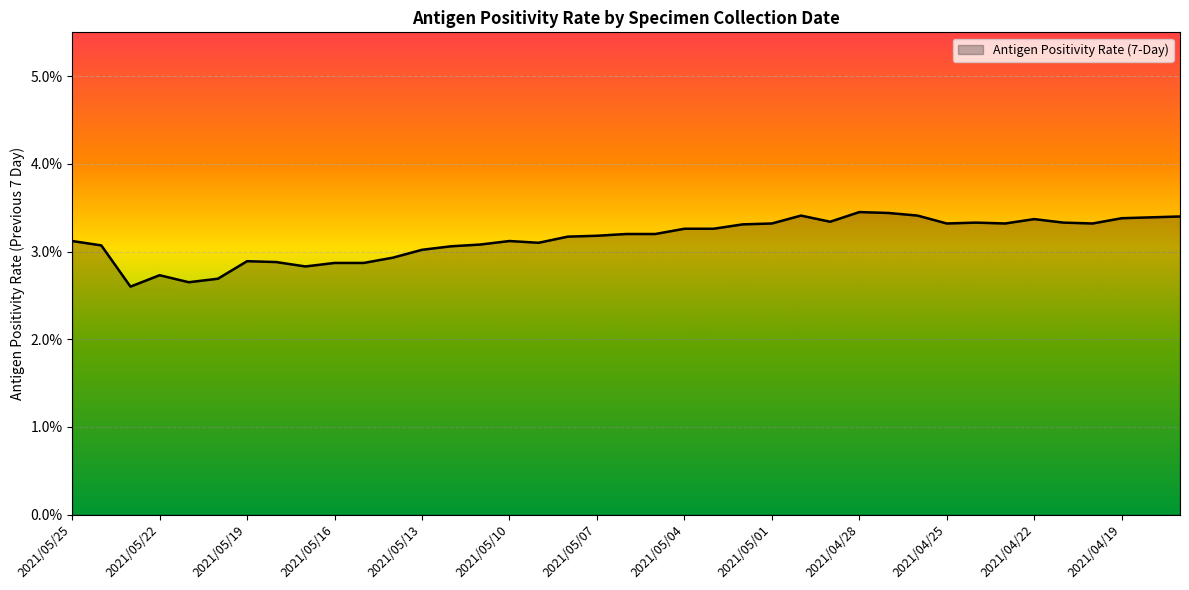

What is the maximum value shown in the chart?

3.5